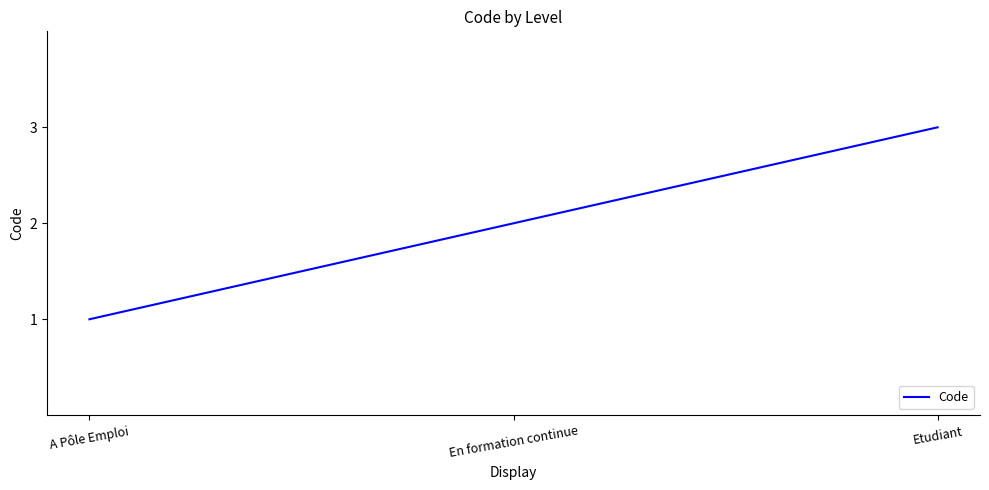

What position from the left is Etudiant?

3